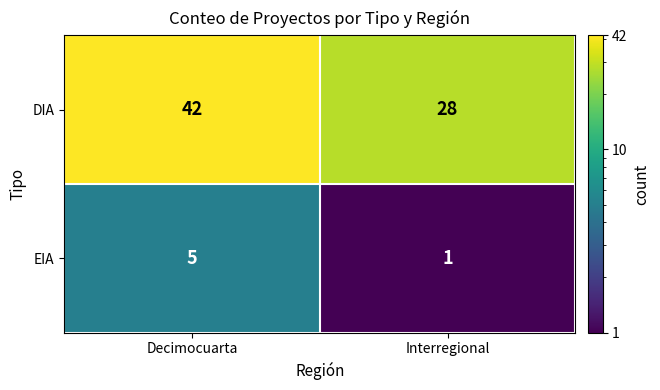

At Interregional, list the series in order from largest to smallest.

DIA, EIA